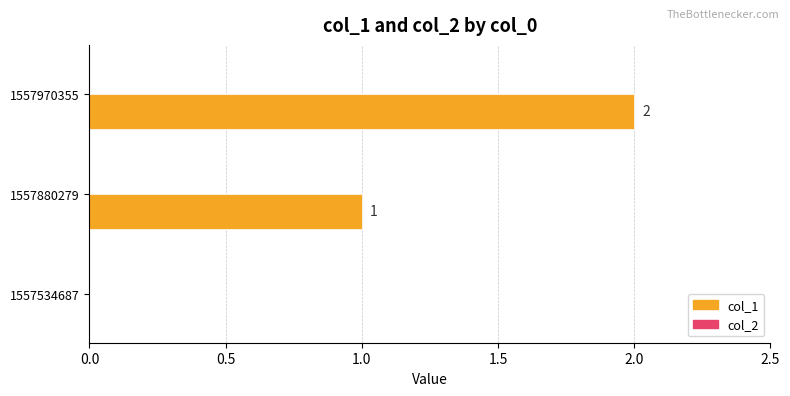

What is the sum of all values?

3